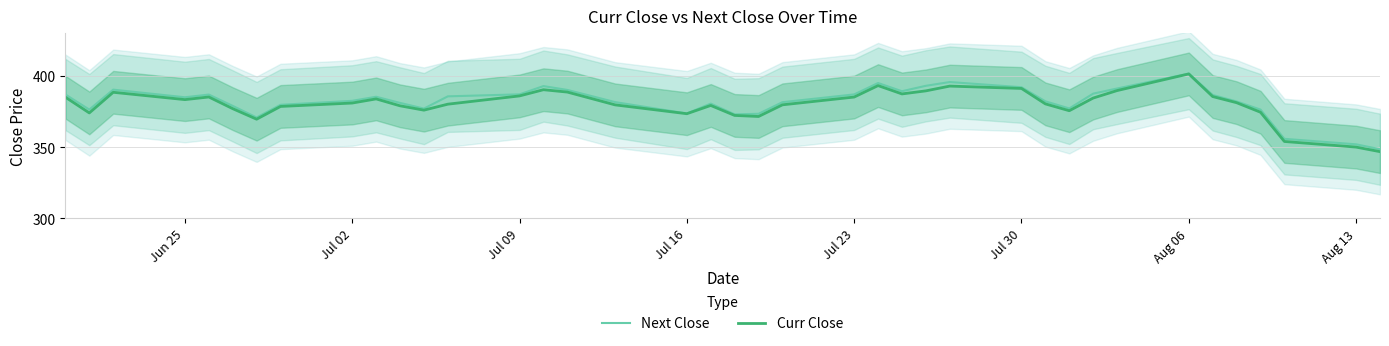

Is this an area chart (filled region under the line)?

No